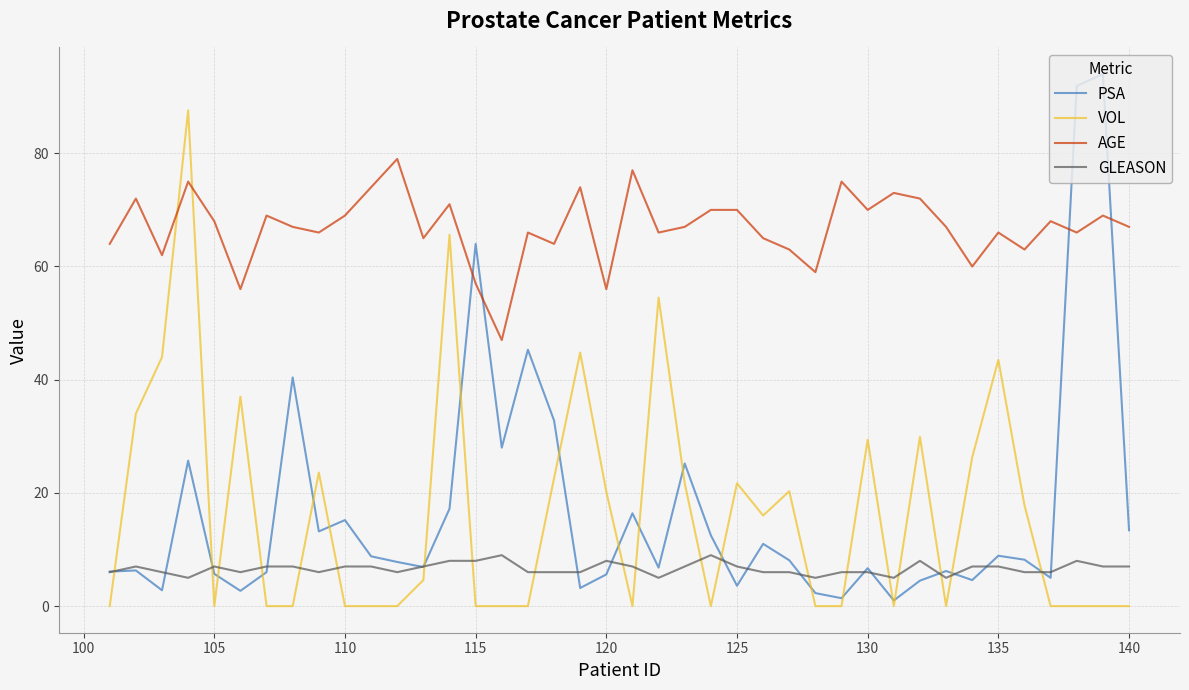

What is the minimum value for AGE?

47.0